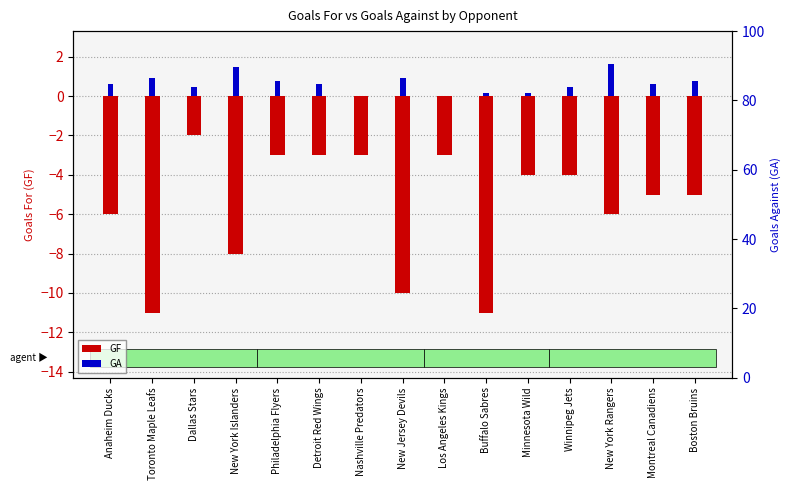

What is the spread (max minus min) of values at Anaheim Ducks?

6.6